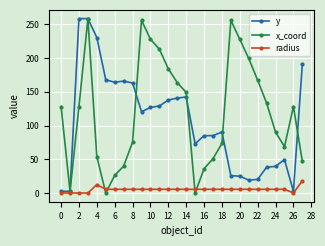

How many interior local peaks does the x_coord series have?

4